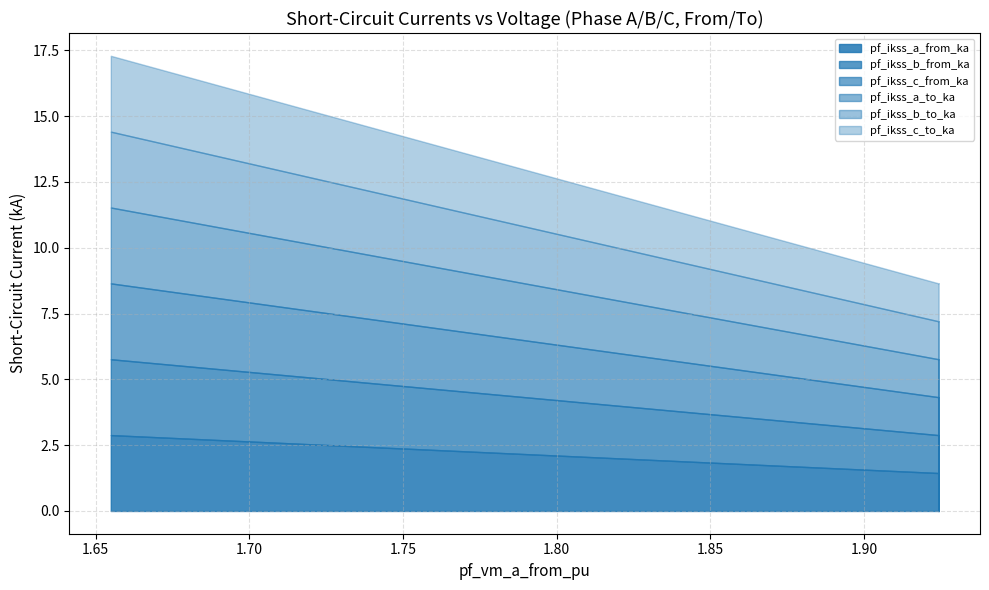

Is the value of pf_ikss_a_from_ka at Line_2 greater than the value of pf_ikss_b_to_ka at Line_0?

No